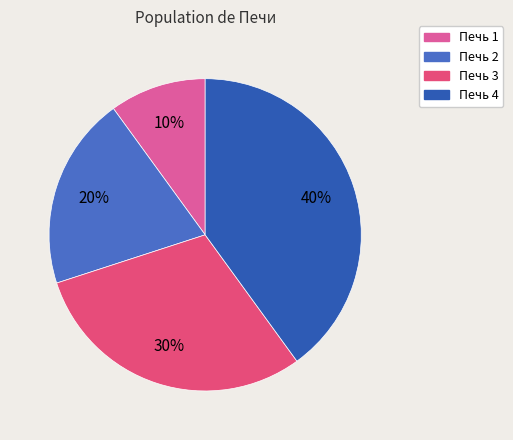

What portion of the pie excludes Печь 3?

70.0%